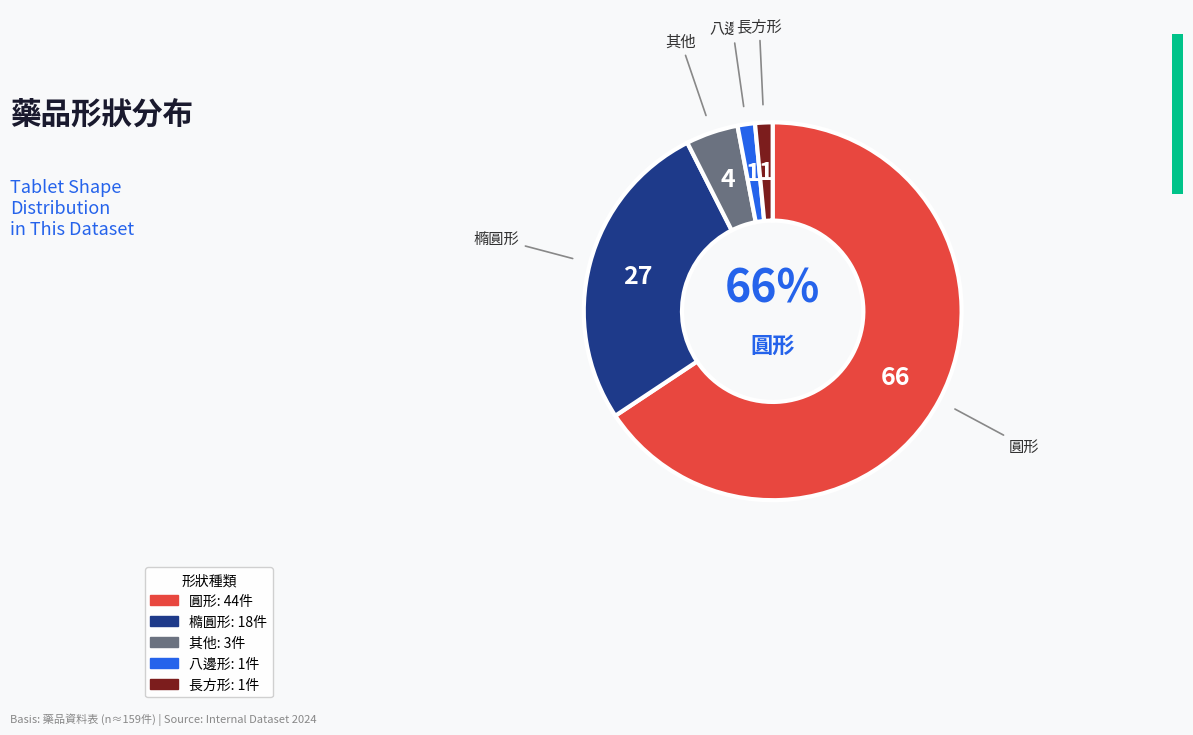

Is there a majority slice in this chart?

Yes